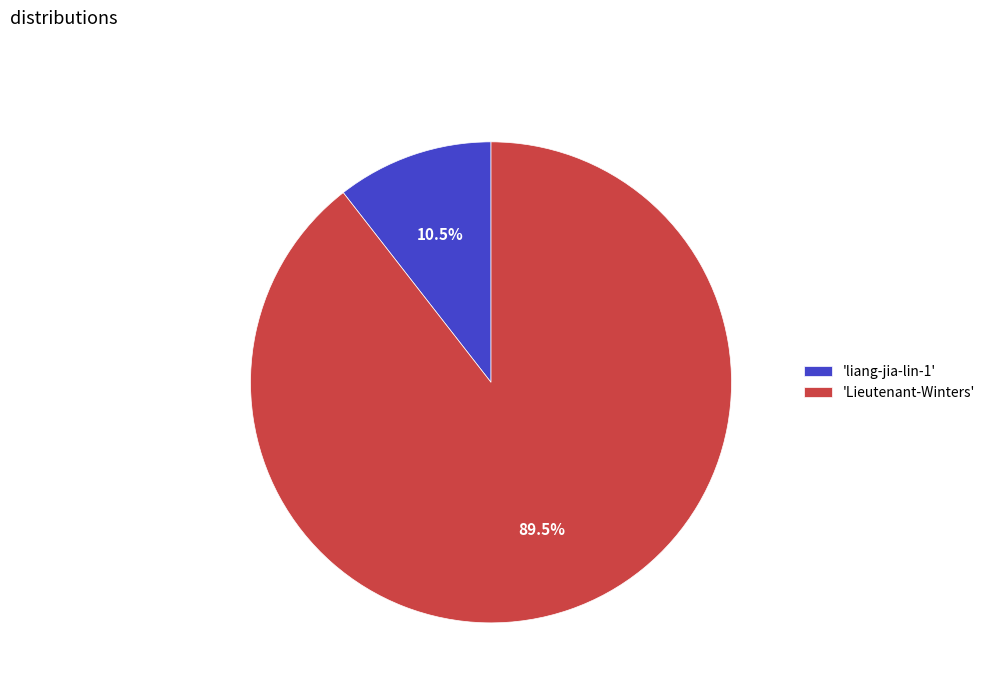

Combined, what portion of the pie is 'liang-jia-lin-1' and 'Lieutenant-Winters'?

100.0%